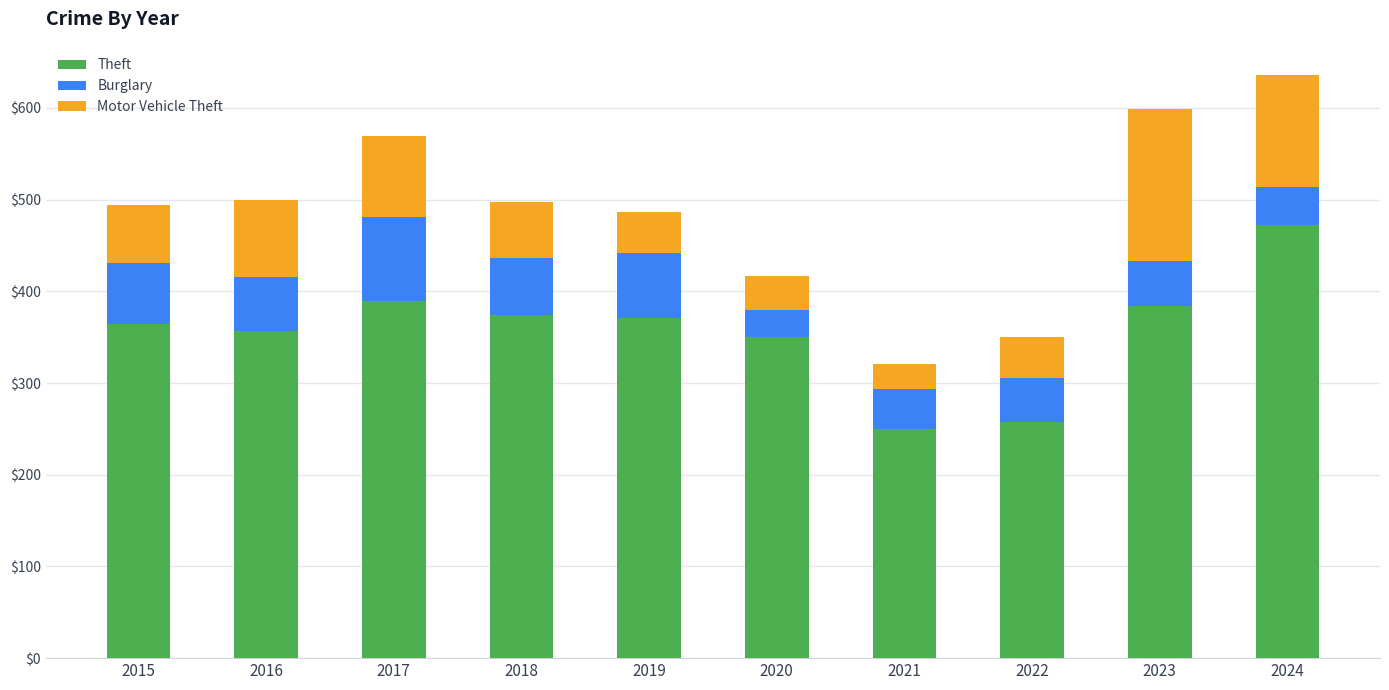

The value of Theft at 2015 is 364. True or false?

True